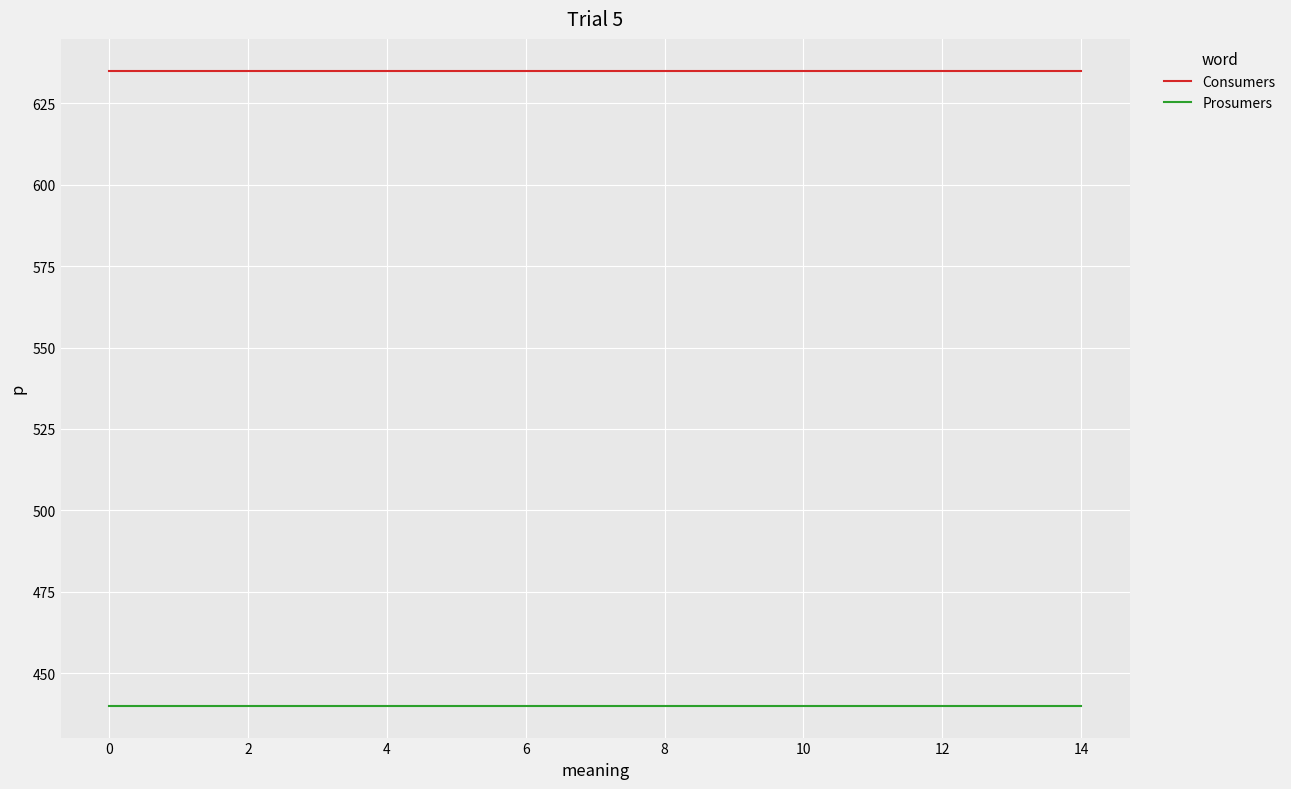

What are all the series names shown in the legend?

Consumers, Prosumers